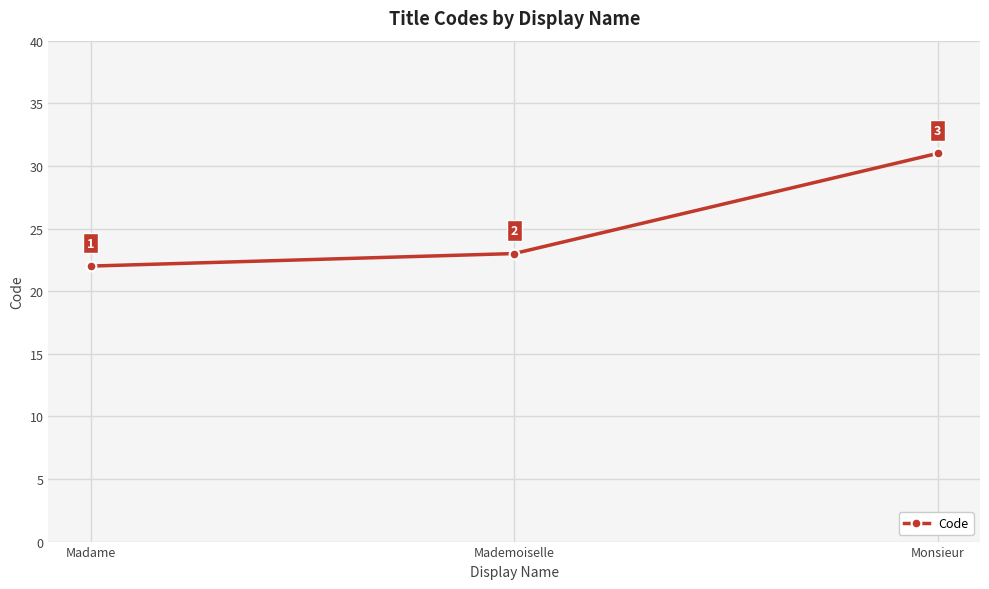

What position from the right is Monsieur?

1